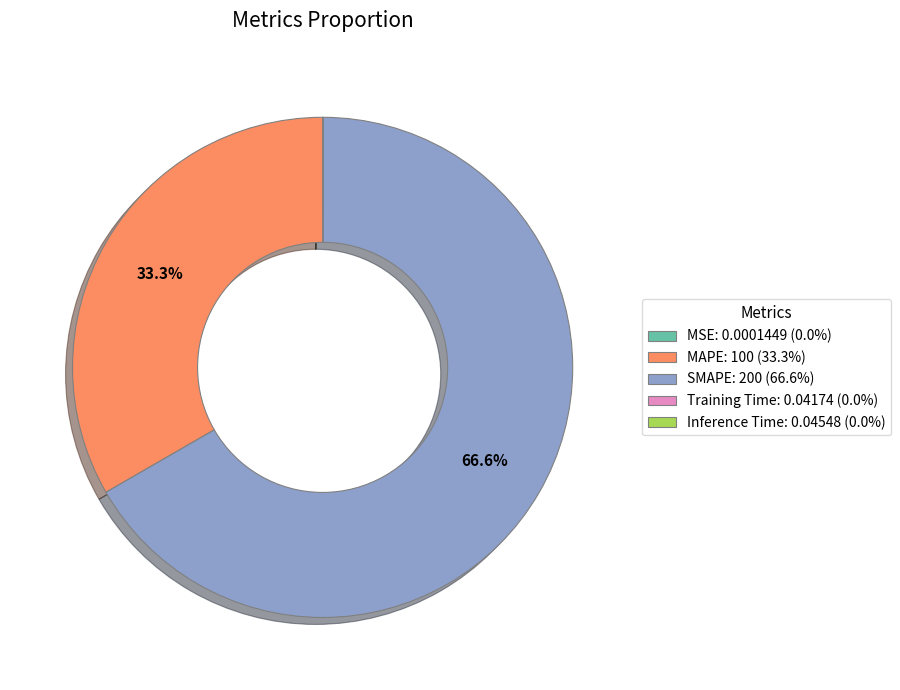

Which category has the biggest portion of the pie?

SMAPE